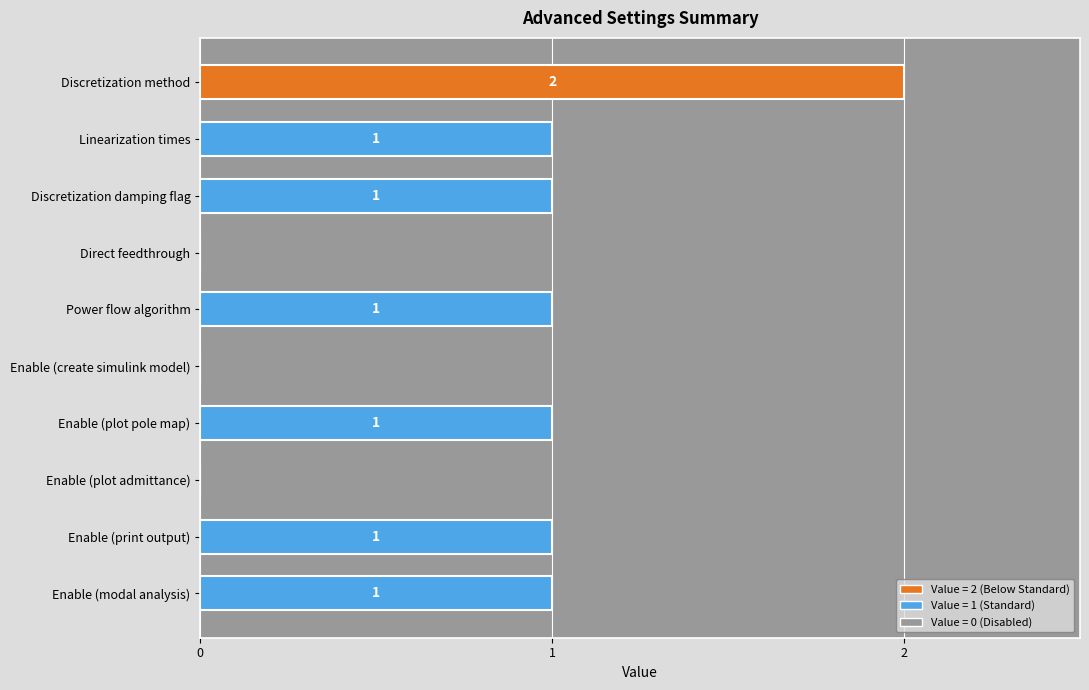

How many values are between 0 and 1?

9